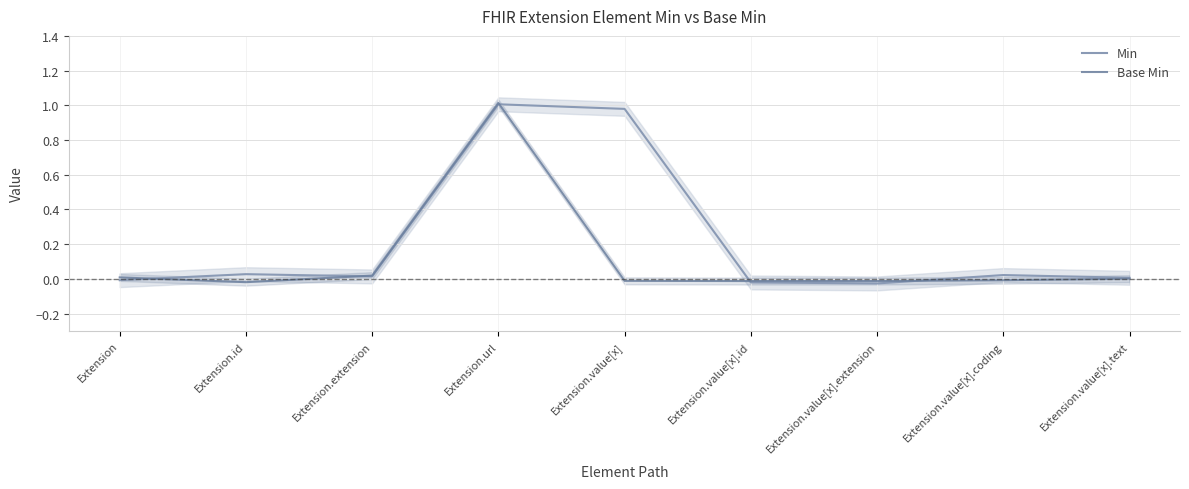

Rank the series by their average value, from lowest to highest.

Base Min, Min